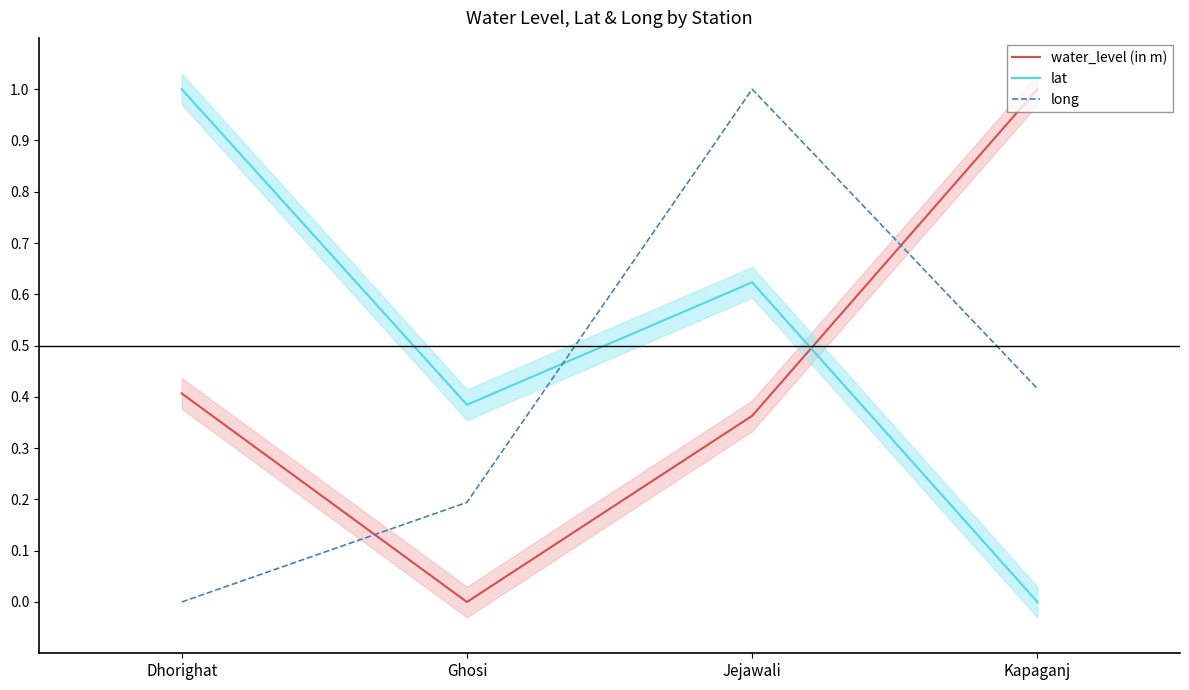

Reading right to left, what are all the values shown in this chart?

water_level (in m): 1.0	0.4	0.0	0.4
lat: 0.0	0.6	0.4	1.0
long: 0.4	1.0	0.2	0.0